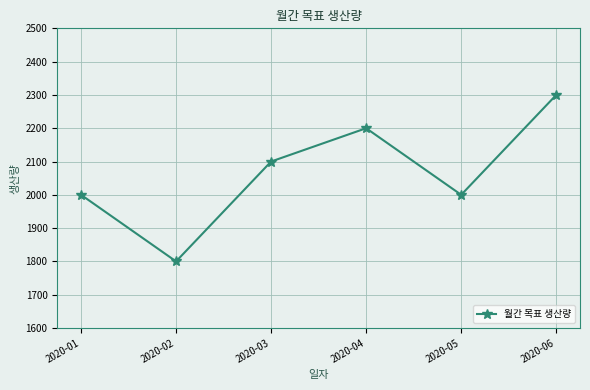

Between 2020-01 and 2020-02, which is larger?

2020-01